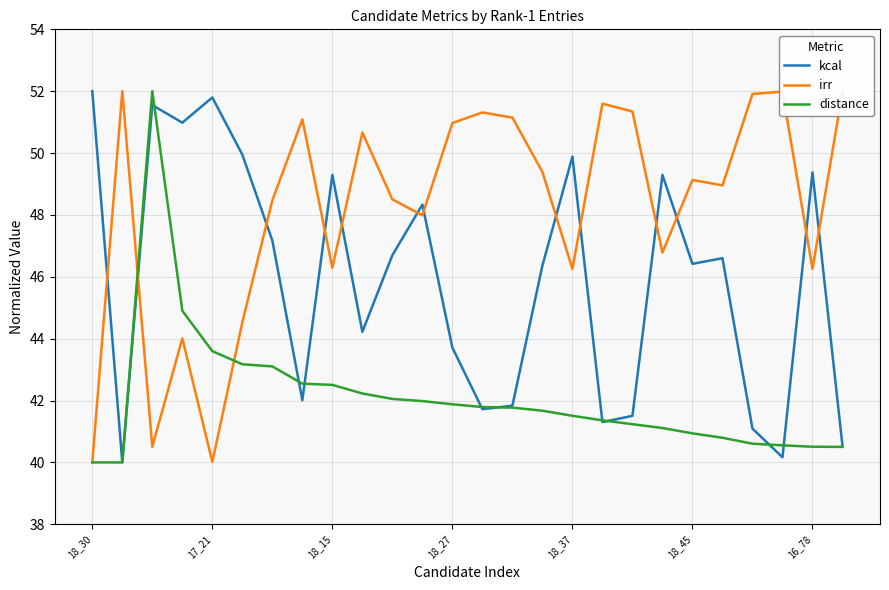

Is this an area chart (filled region under the line)?

No